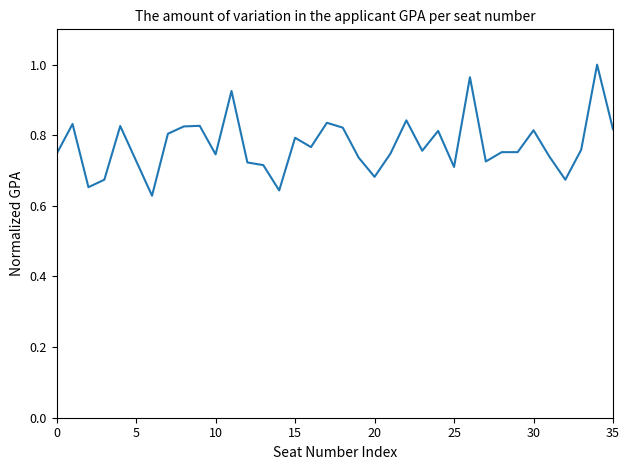

What is the difference between the maximum and minimum values?

0.4